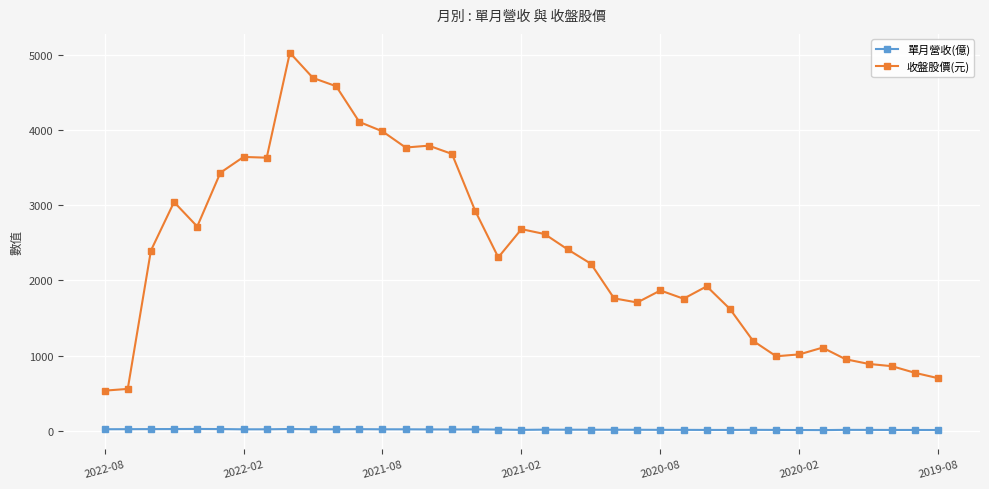

Rank the series by their average value, from highest to lowest.

收盤股價(元), 單月營收(億)